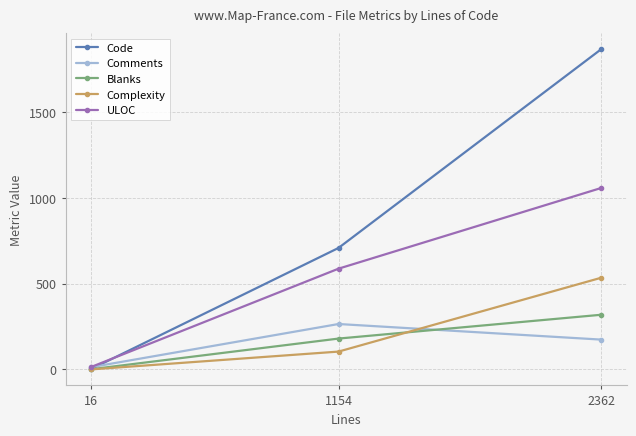

The value of Comments at 1154 is 265. True or false?

True